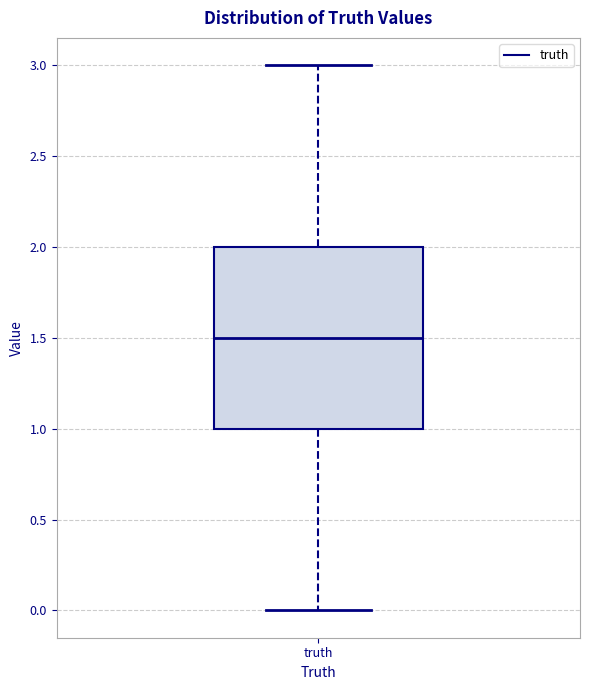

Transcribe this box plot: give where the median line is, the range the box spans, and where the two whiskers end, as read against the y-axis. The values are not printed on the chart, so give them approximately, as read against the axis.

median 1.5, box 1.0 to 2.0, whiskers 0.0 to 3.0